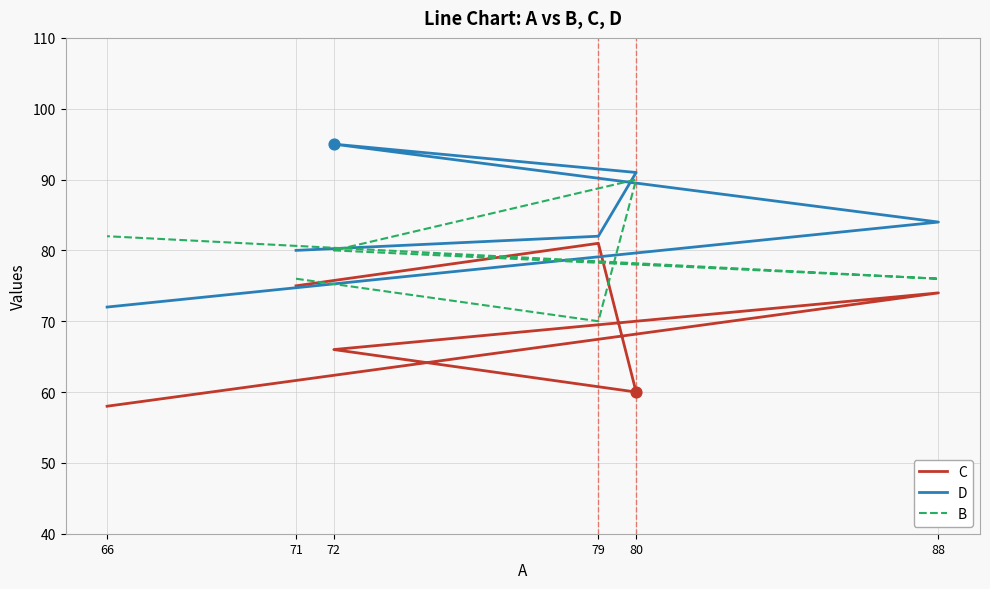

Which series reaches the maximum Y coordinate?

D